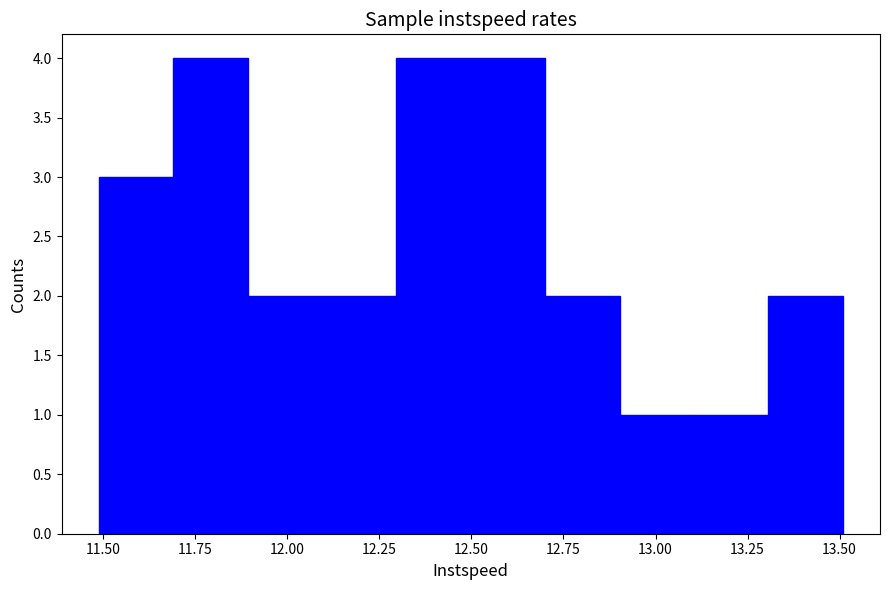

Reading left to right, transcribe this chart: for each bar, give the range it covers on the x-axis and its height. Neither the bar edges nor the heights are printed on the chart, so give them approximately, as read against the axes.

11.5 to 11.7: 3
11.7 to 11.9: 4
11.9 to 12.1: 2
12.1 to 12.3: 2
12.3 to 12.5: 4
12.5 to 12.7: 4
12.7 to 12.9: 2
12.9 to 13.1: 1
13.1 to 13.3: 1
13.3 to 13.5: 2